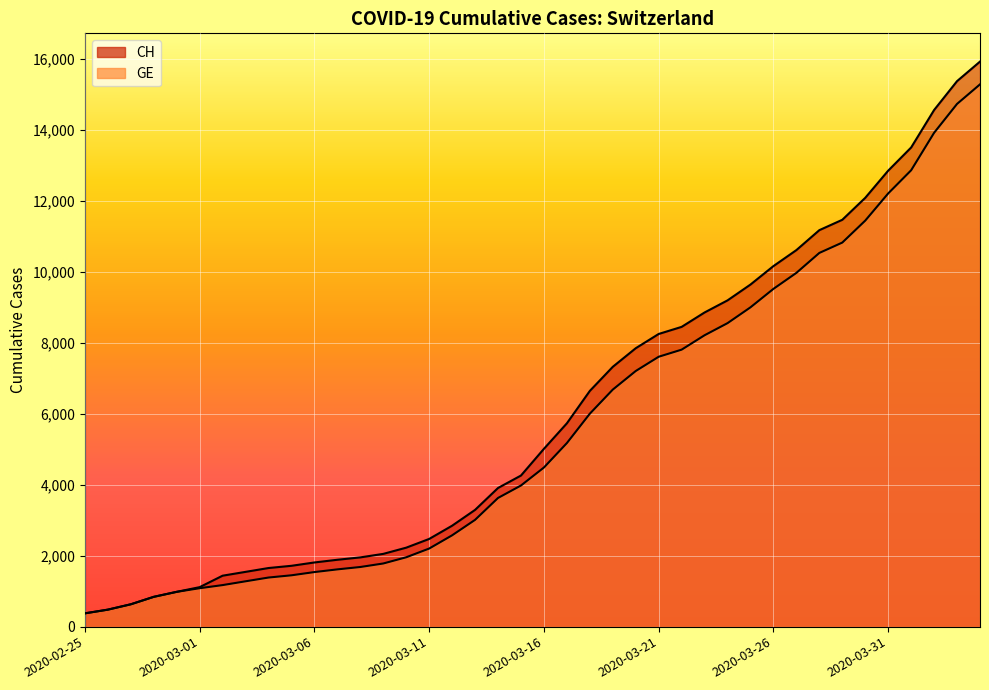

True or false: CH and GE intersect in this chart.

False